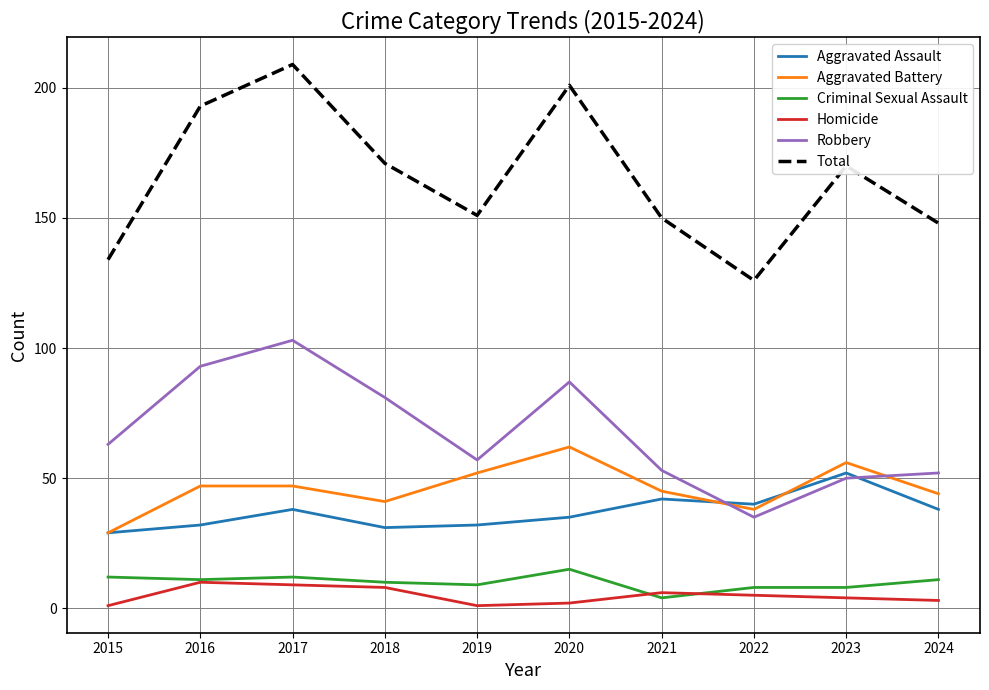

True or false: Aggravated Battery has more than 0 interior local peaks.

True